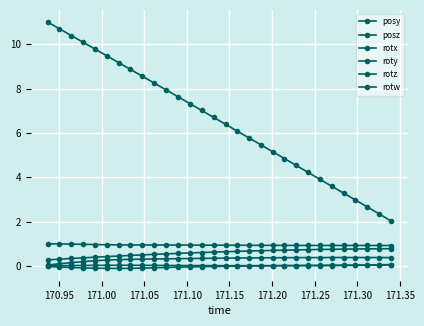

What is the smallest value displayed?

-0.1